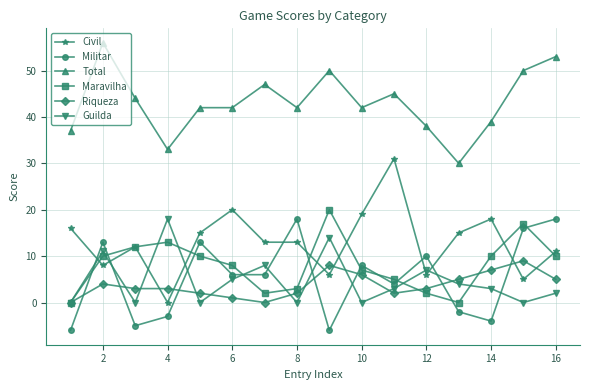

Which series has the largest total across all categories?

Total